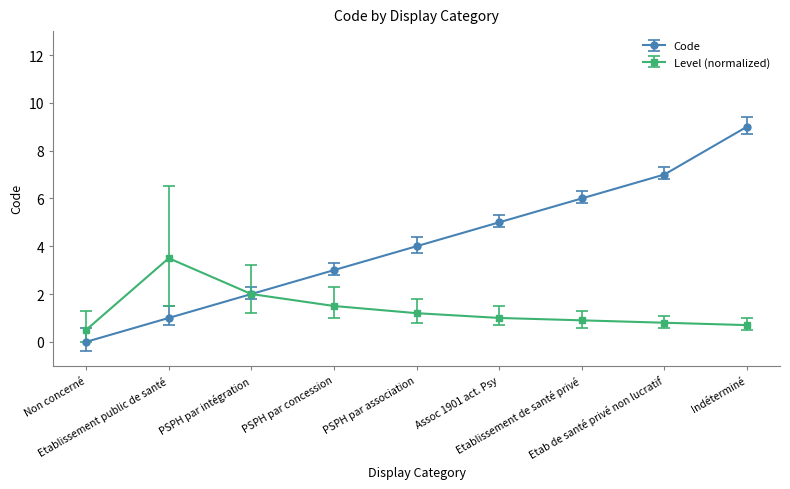

What is the greatest value displayed?

9.0